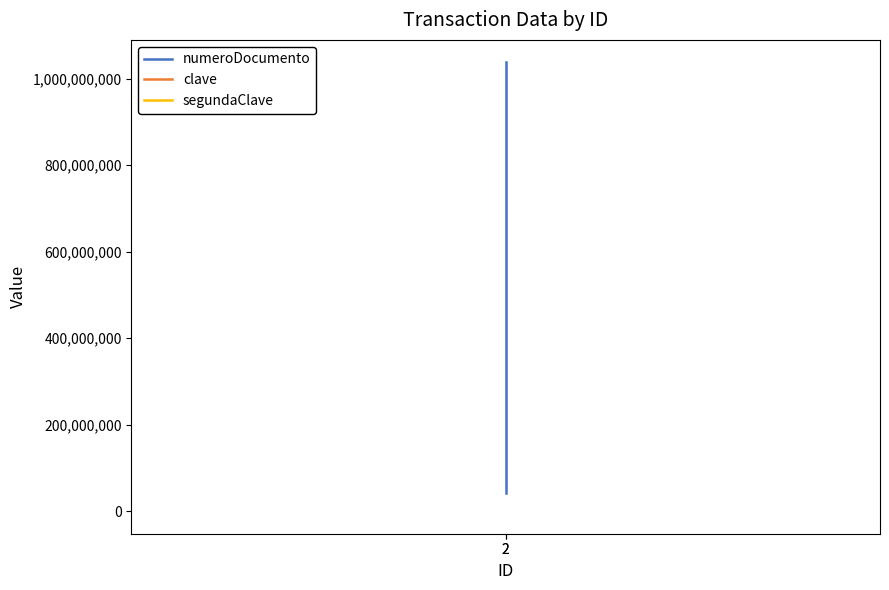

Which category has the highest value in the clave series?

2